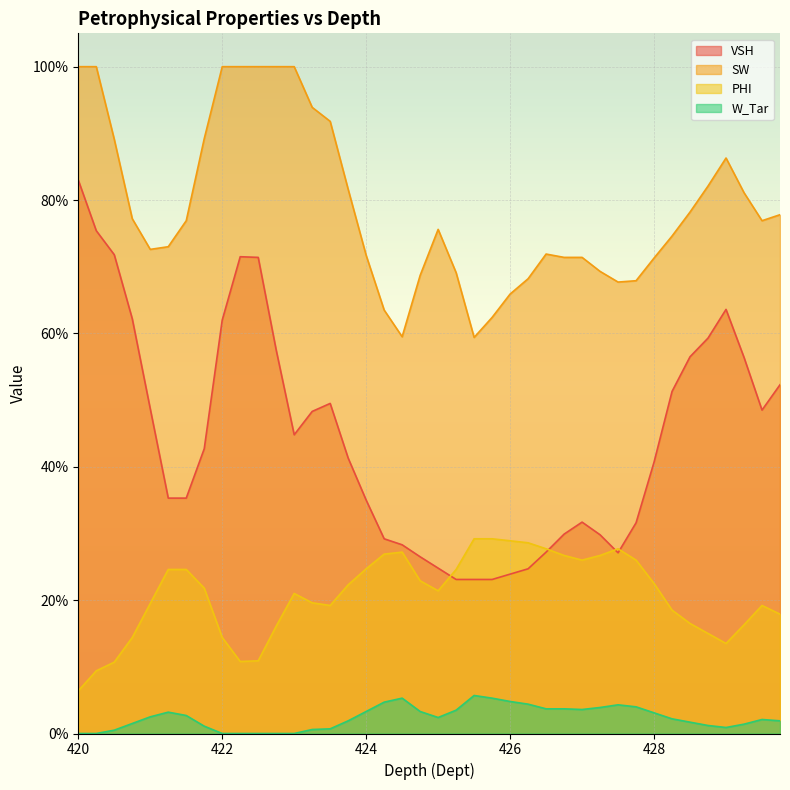

At which category does W_Tar reach its first local valley?

425.0